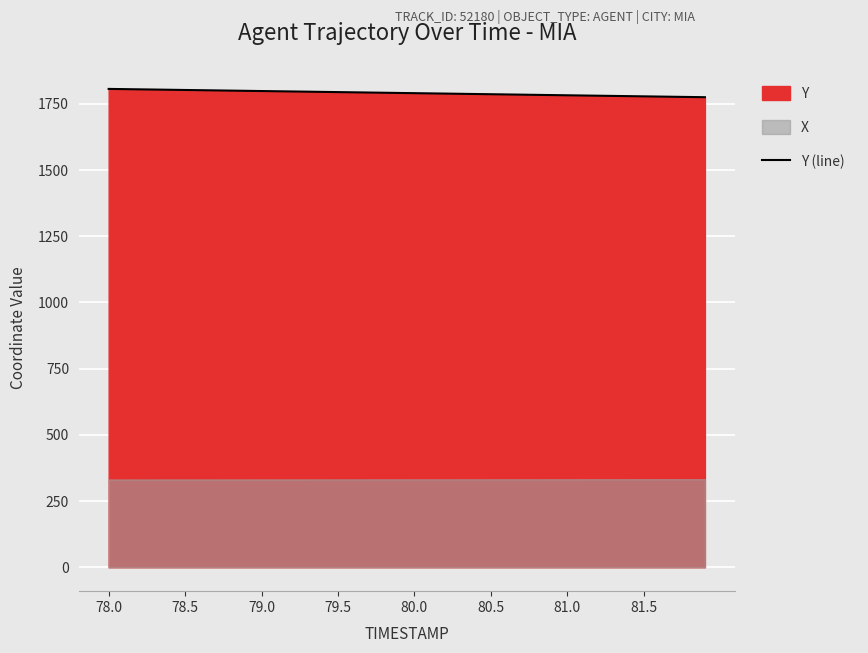

What is the value of the 28th point from the left?

1784.8